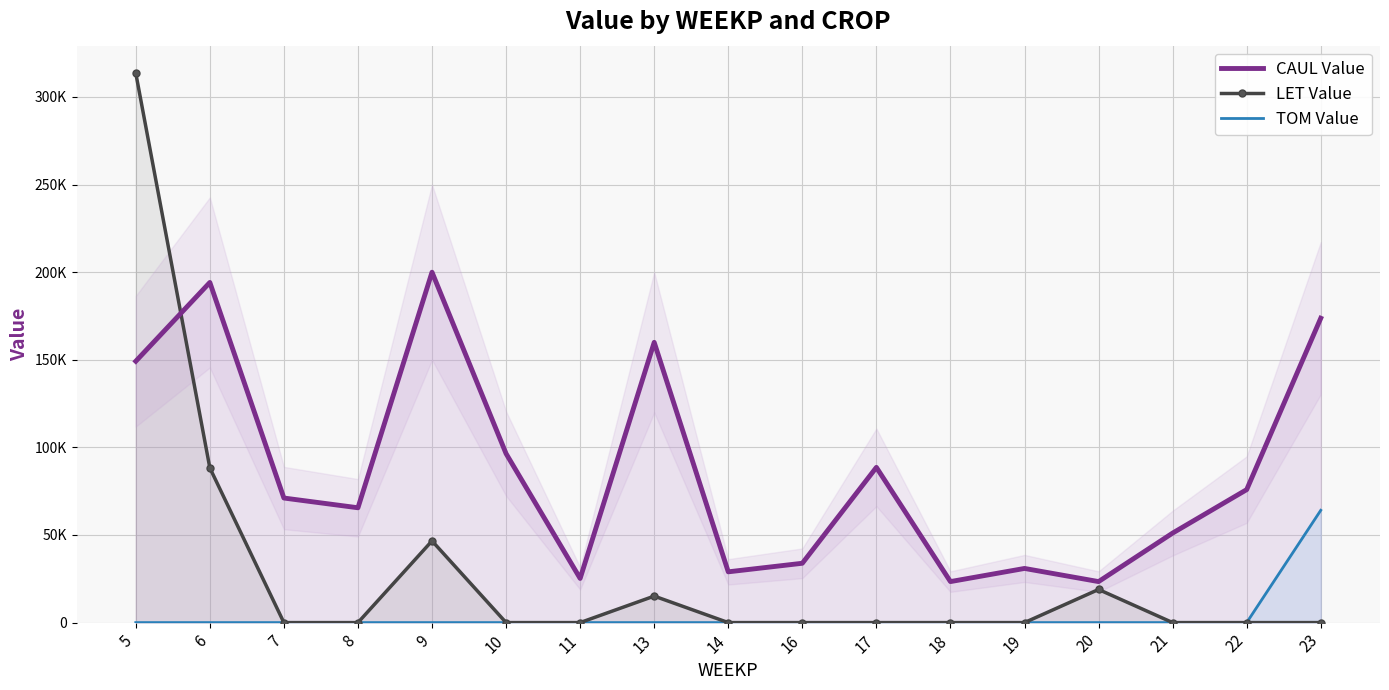

True or false: LET Value and CAUL Value cross at least once.

True